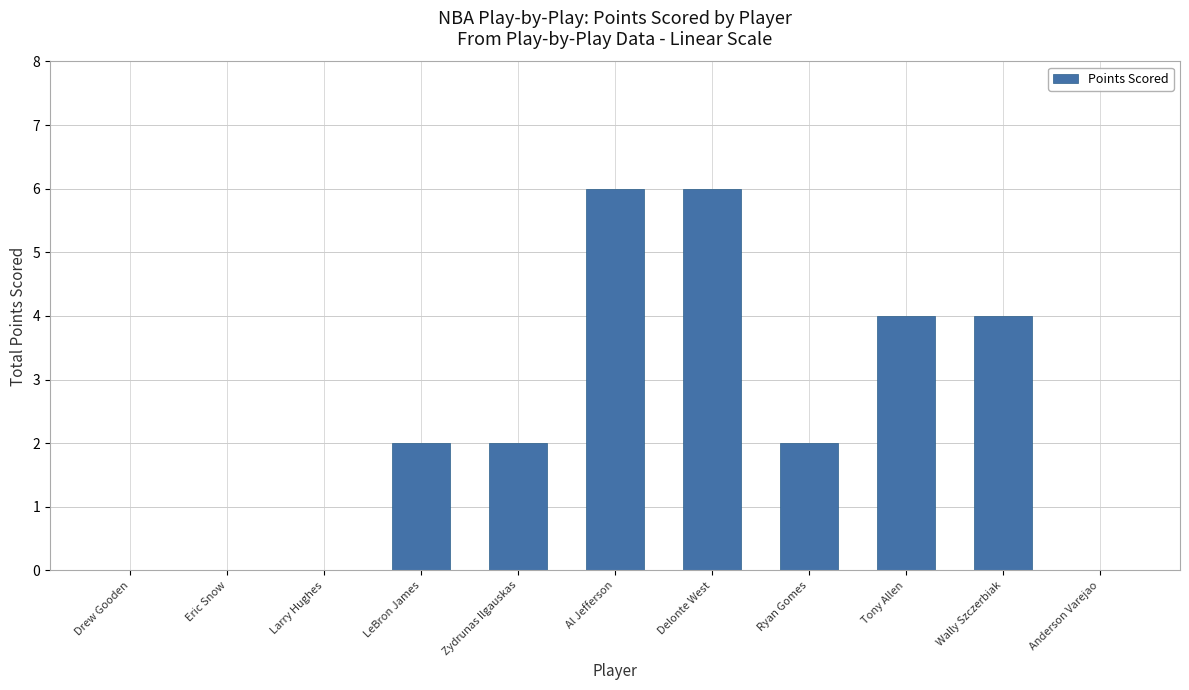

Does the chart contain stacked bars?

No